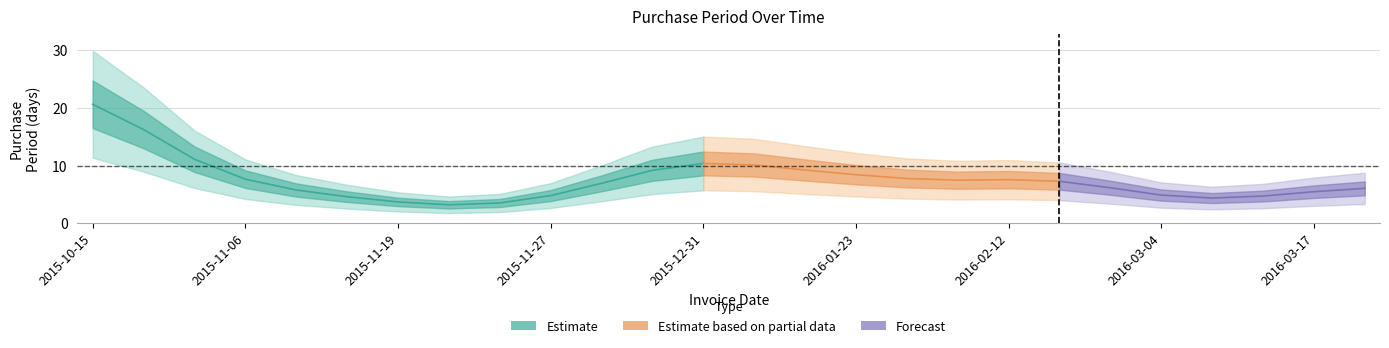

What is the ratio of the value at 2016-03-04 to the value at 2015-12-02?

0.8